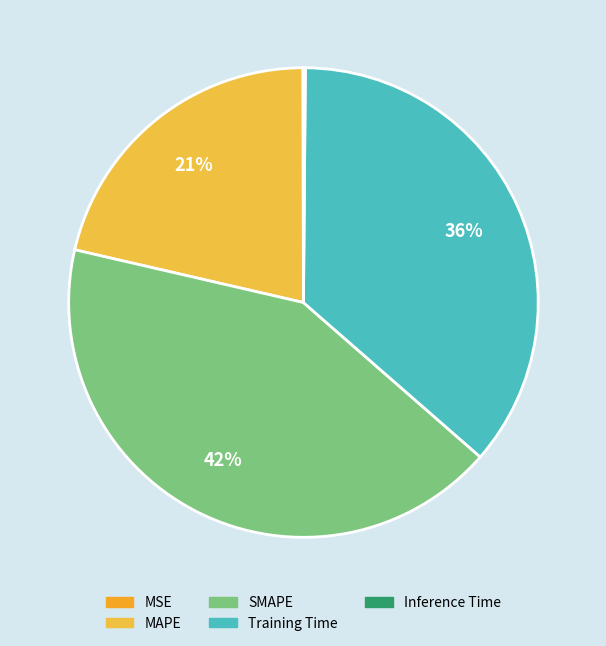

Is SMAPE the majority of the pie?

No